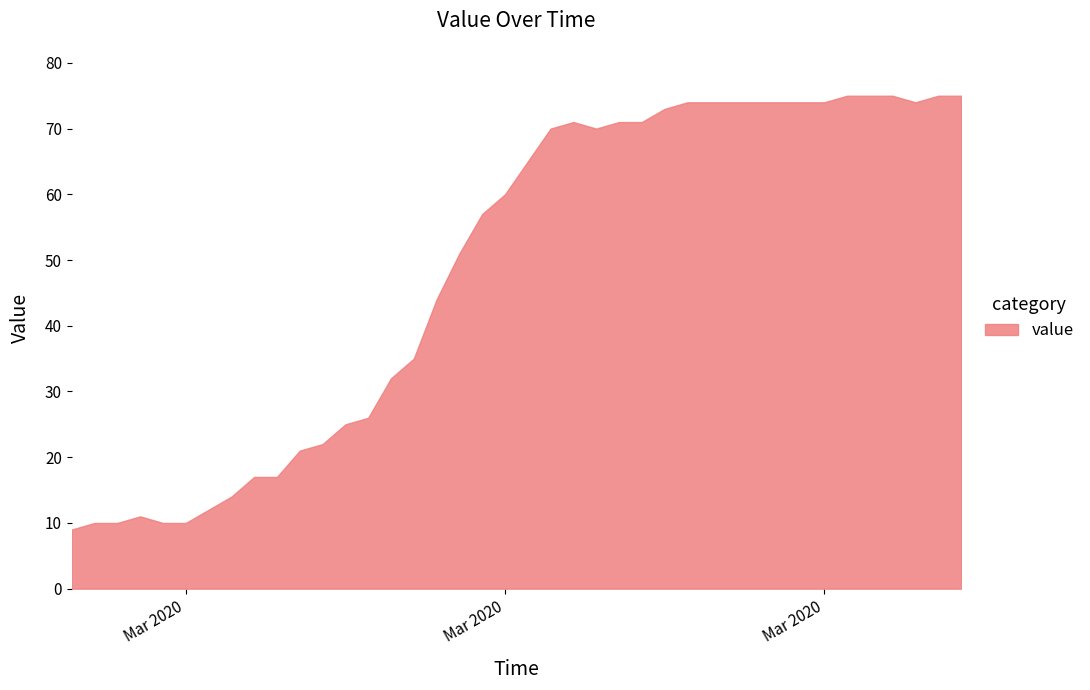

Reading right to left, transcribe all the data shown in this chart.

75	75	74	75	75	75	74	74	74	74	74	74	74	73	71	71	70	71	70	65	60	57	51	44	35	32	26	25	22	21	17	17	14	12	10	10	11	10	10	9